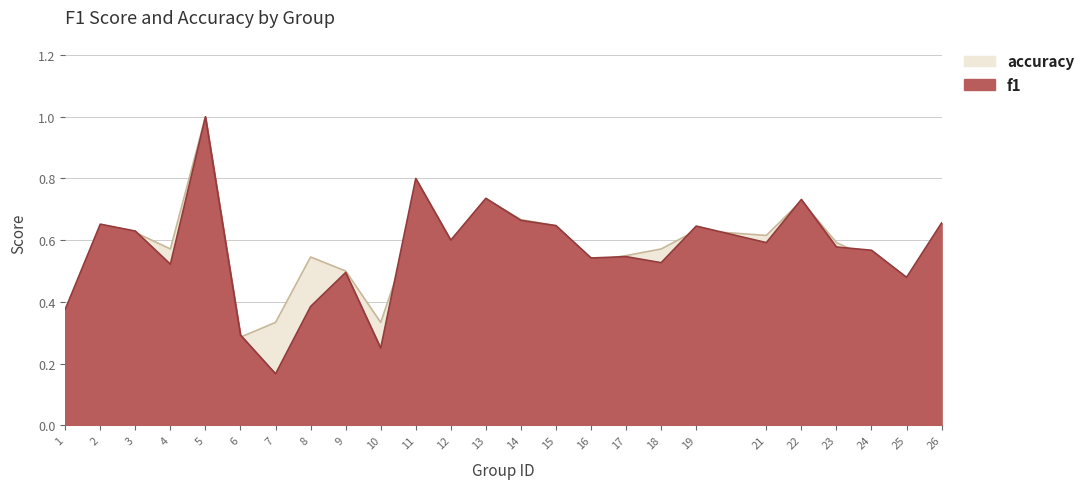

Rank the series by their maximum value, from lowest to highest.

f1, accuracy